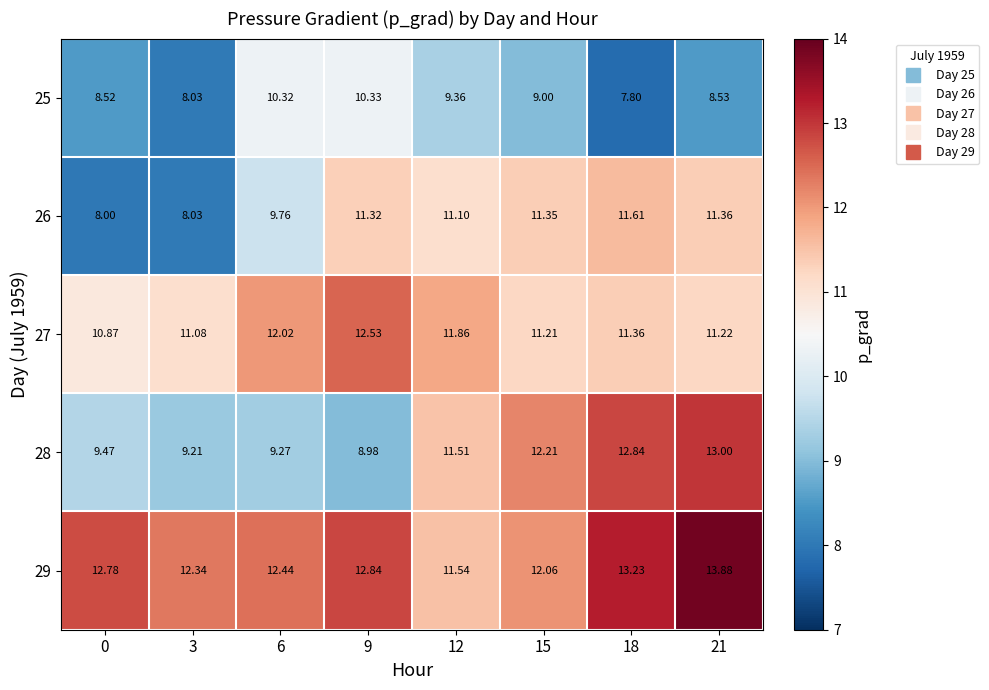

At which category does the chart reach its peak across all series?

21